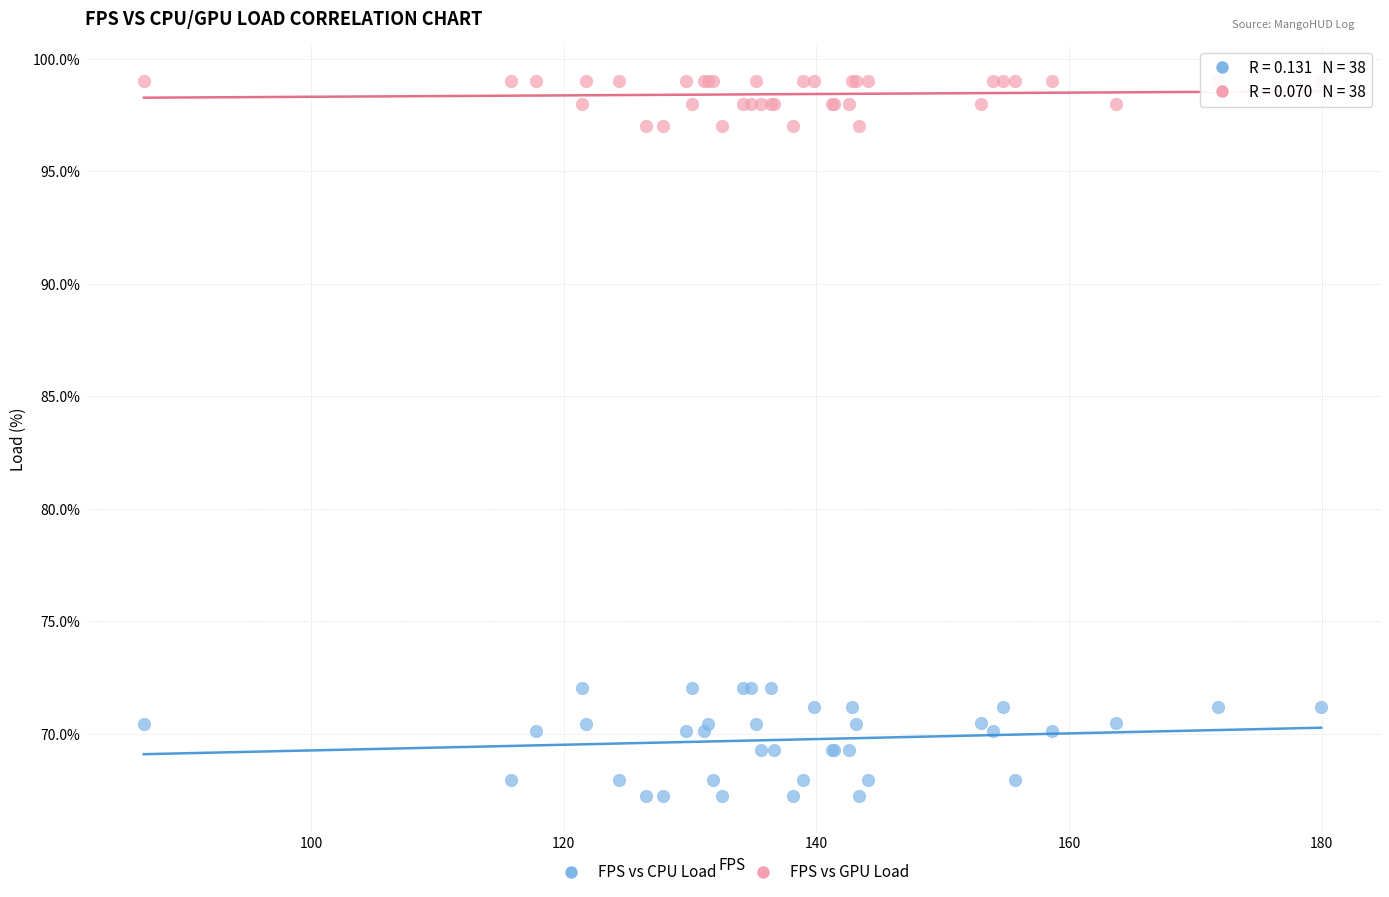

Which series reaches the maximum Y coordinate?

FPS vs GPU Load